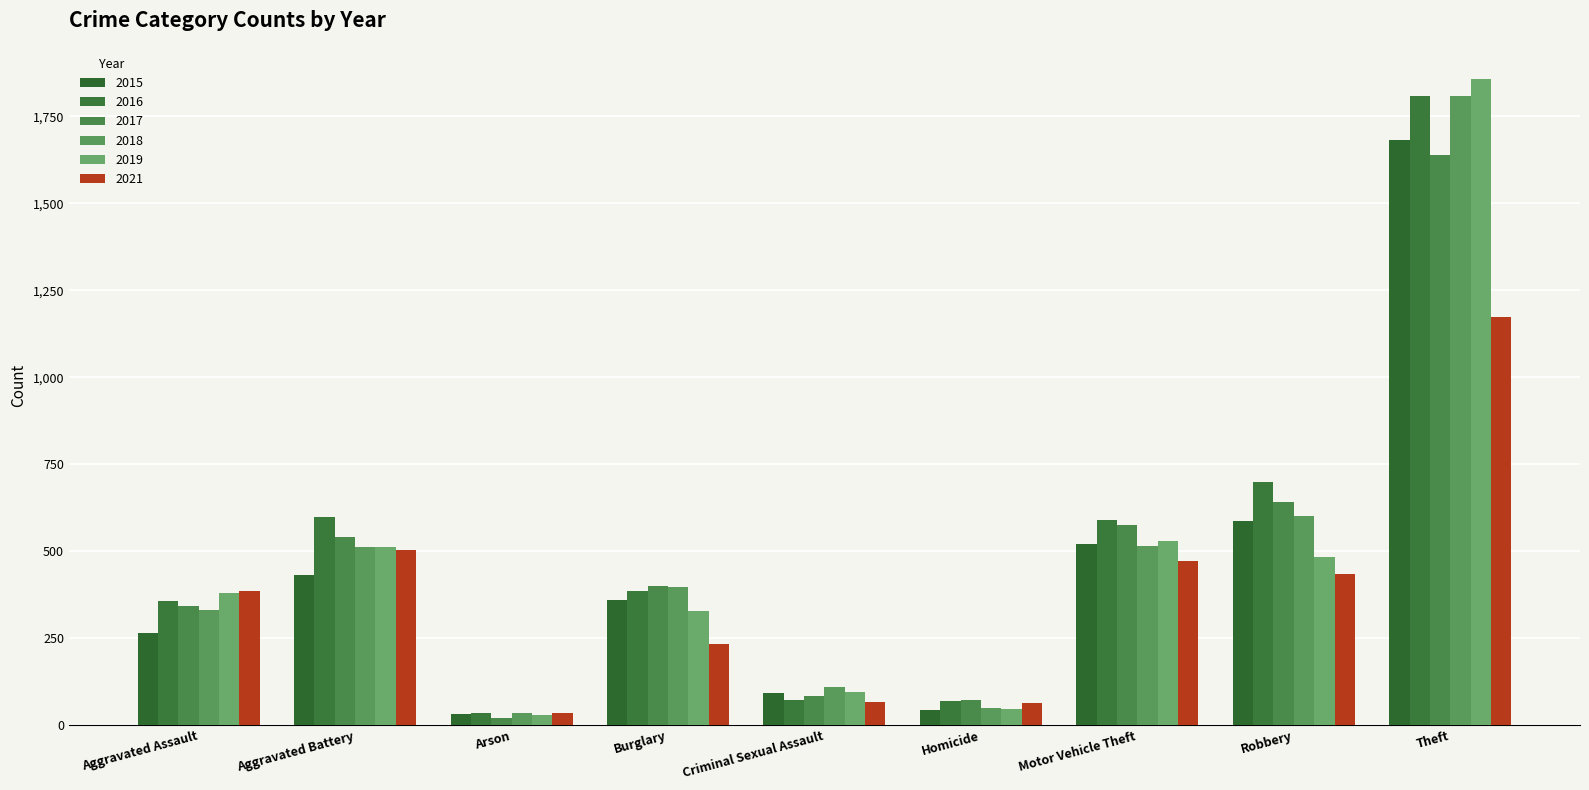

Rank the series by their maximum value, from lowest to highest.

2021, 2017, 2015, 2018, 2016, 2019